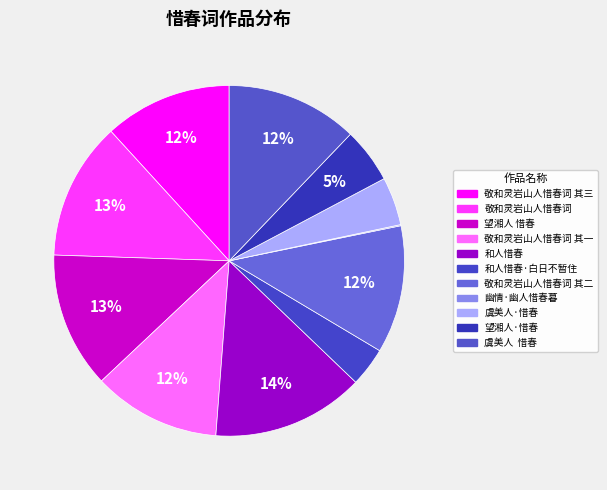

What percentage is the 敬和灵岩山人惜春词 slice, to the nearest percent?

13%